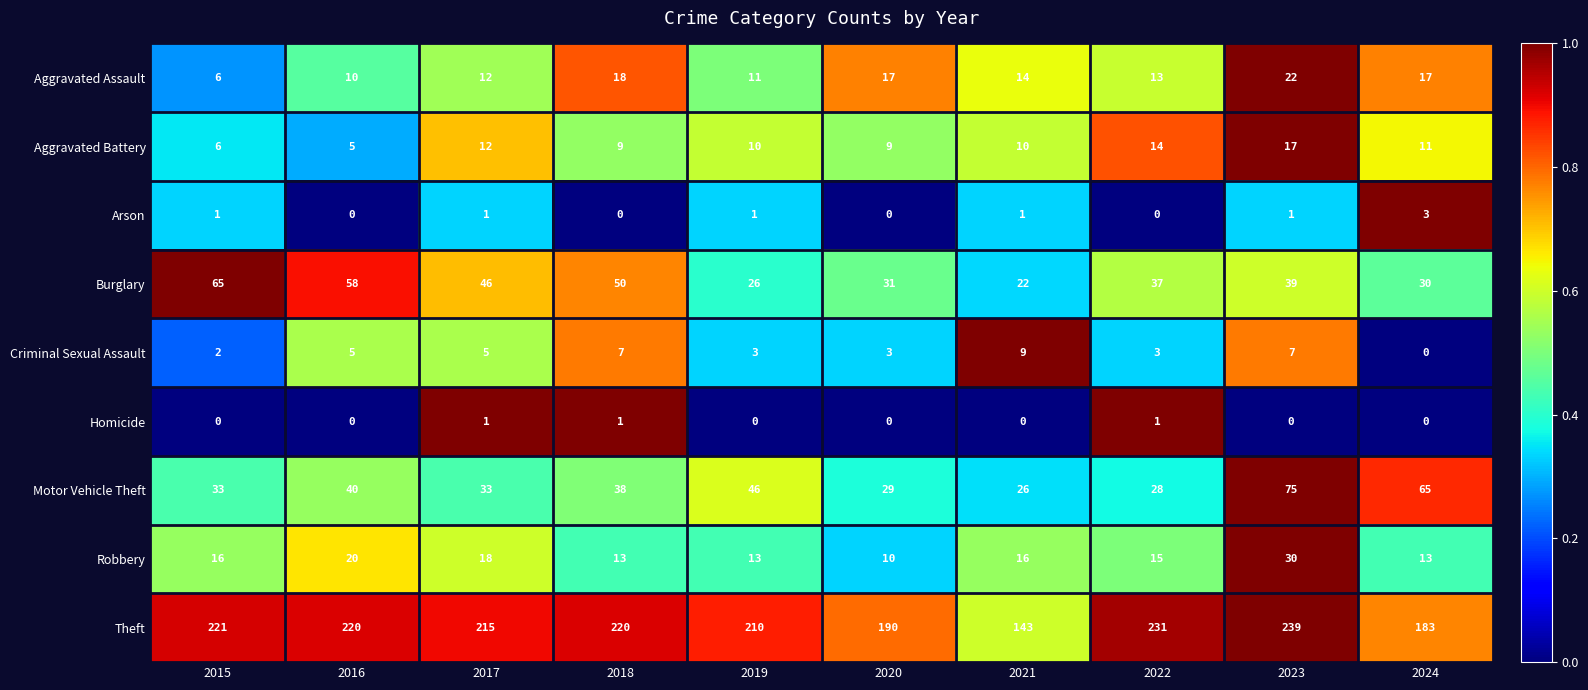

At which label is Theft closest to 191?

2020